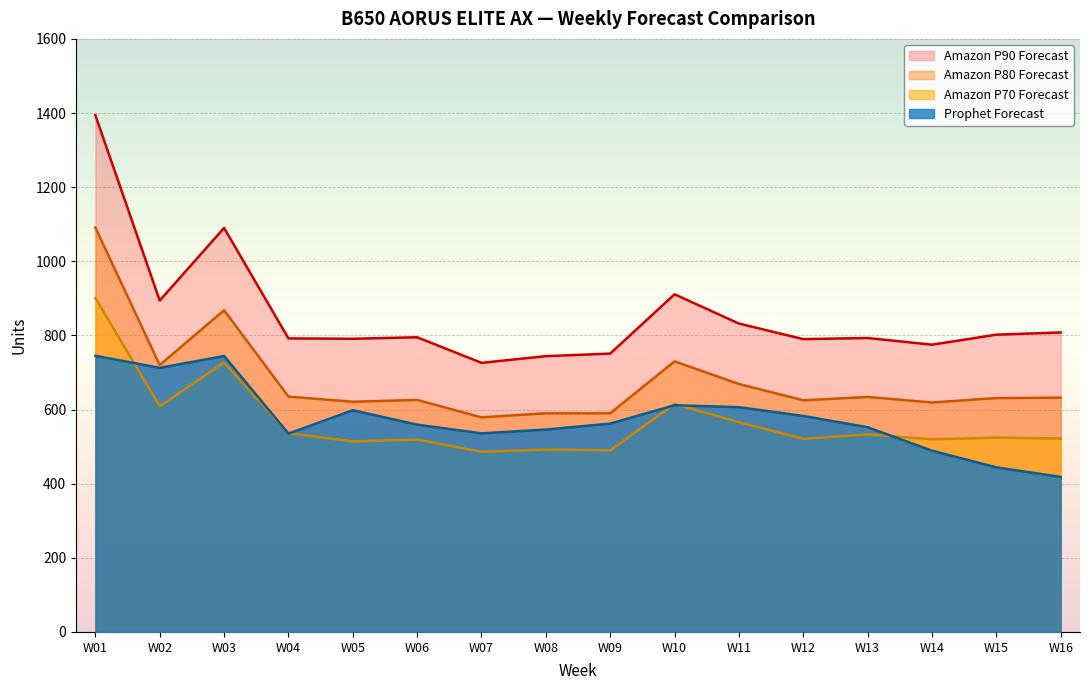

At which label does Prophet Forecast reach its minimum?

W16